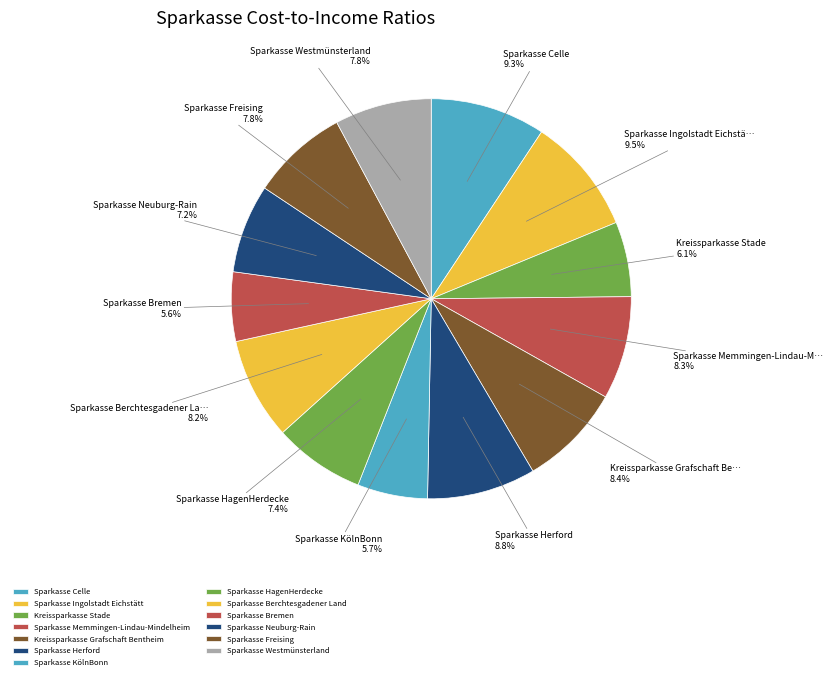

Which category has the biggest portion of the pie?

Sparkasse Ingolstadt Eichstätt